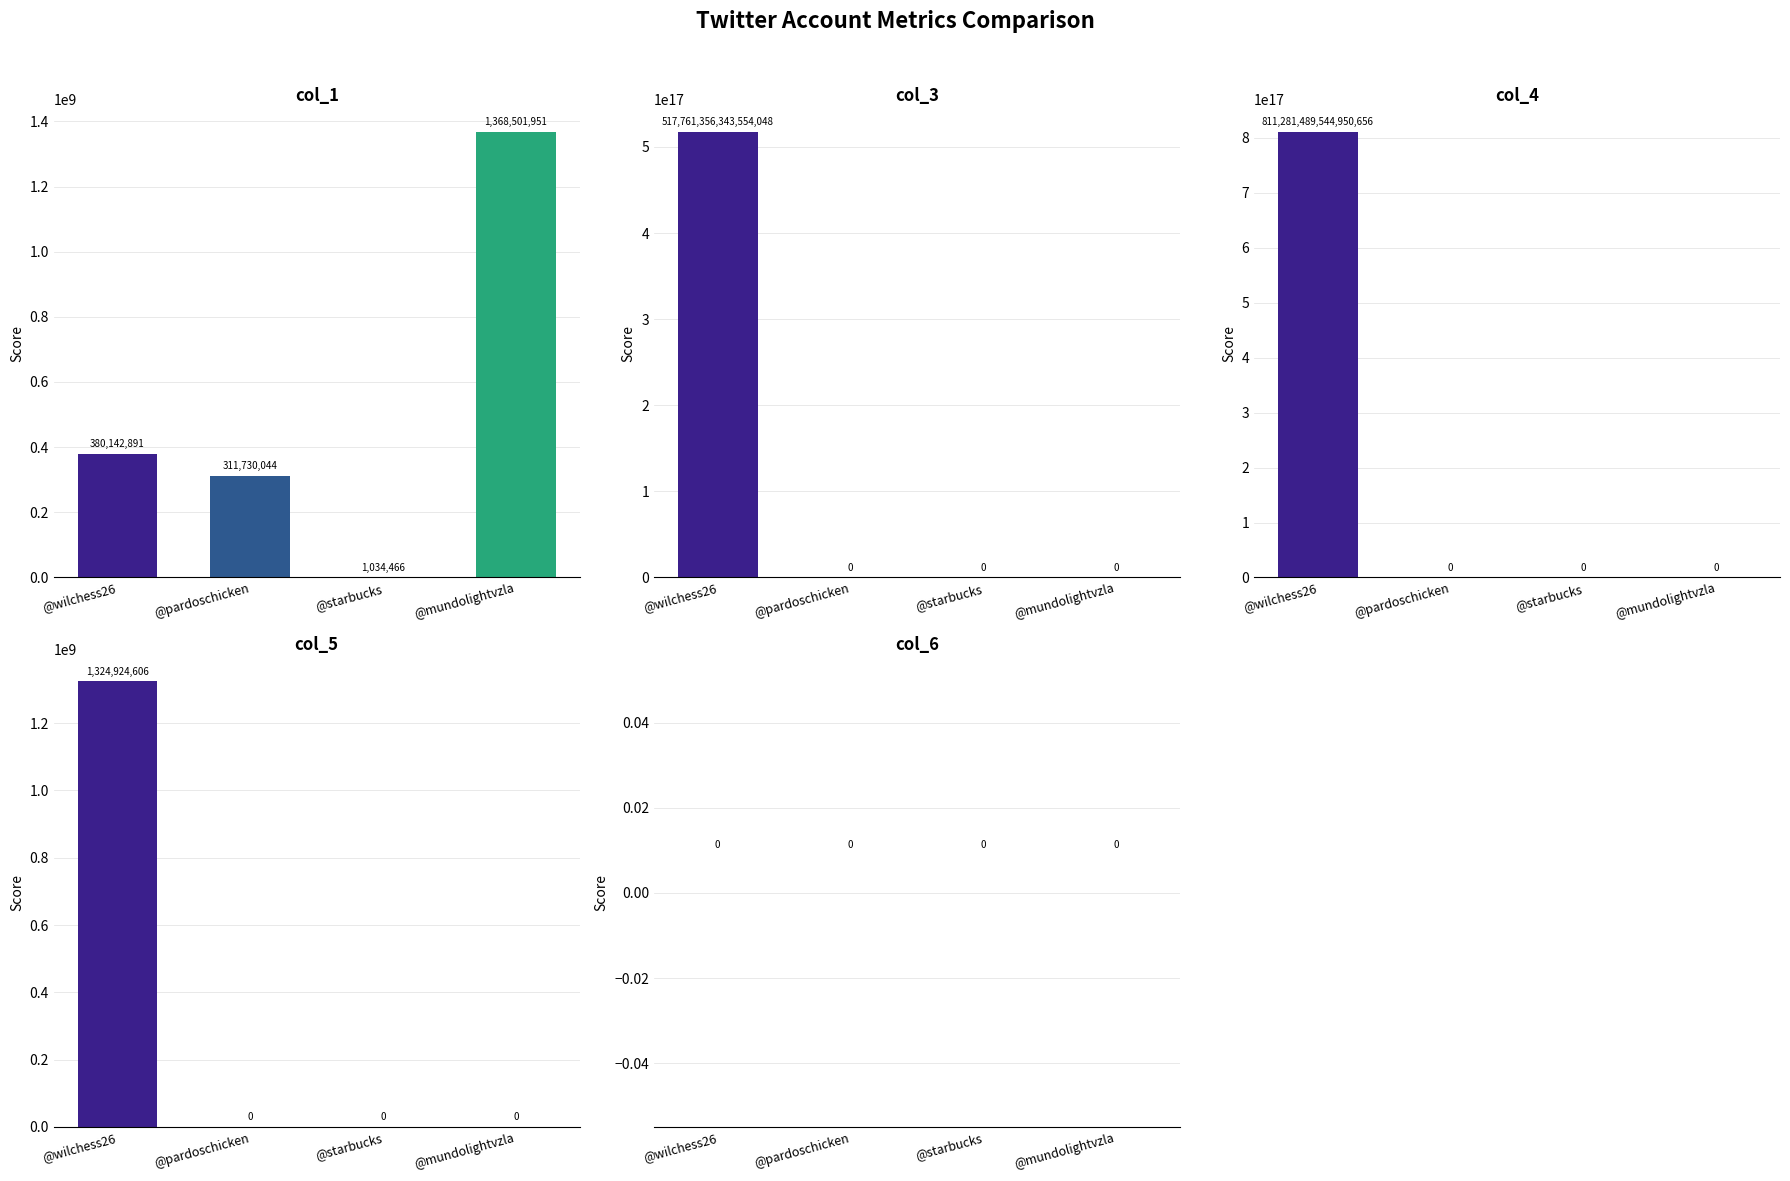

What is the average value of the col_3 series?

129440339085888512